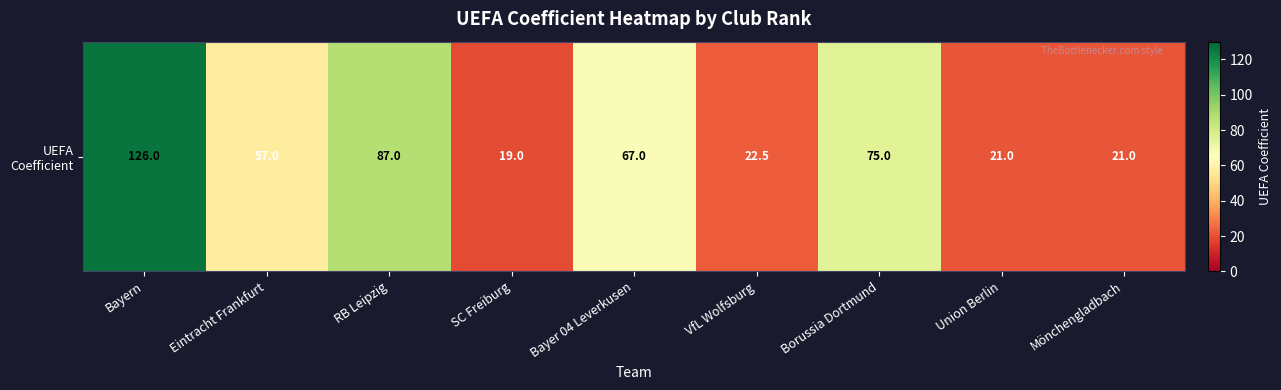

What is the smallest value displayed?

19.0